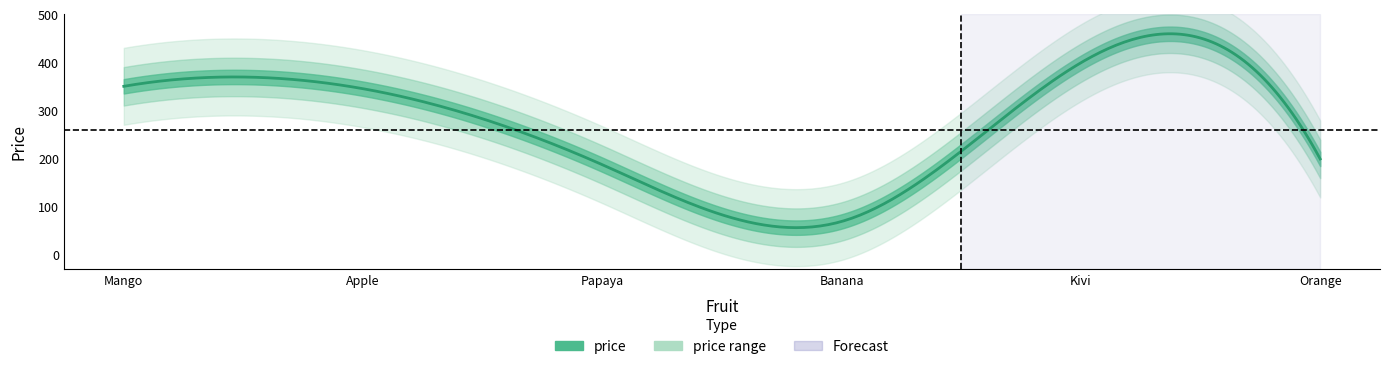

At which category does the chart reach its minimum across all series?

Banana